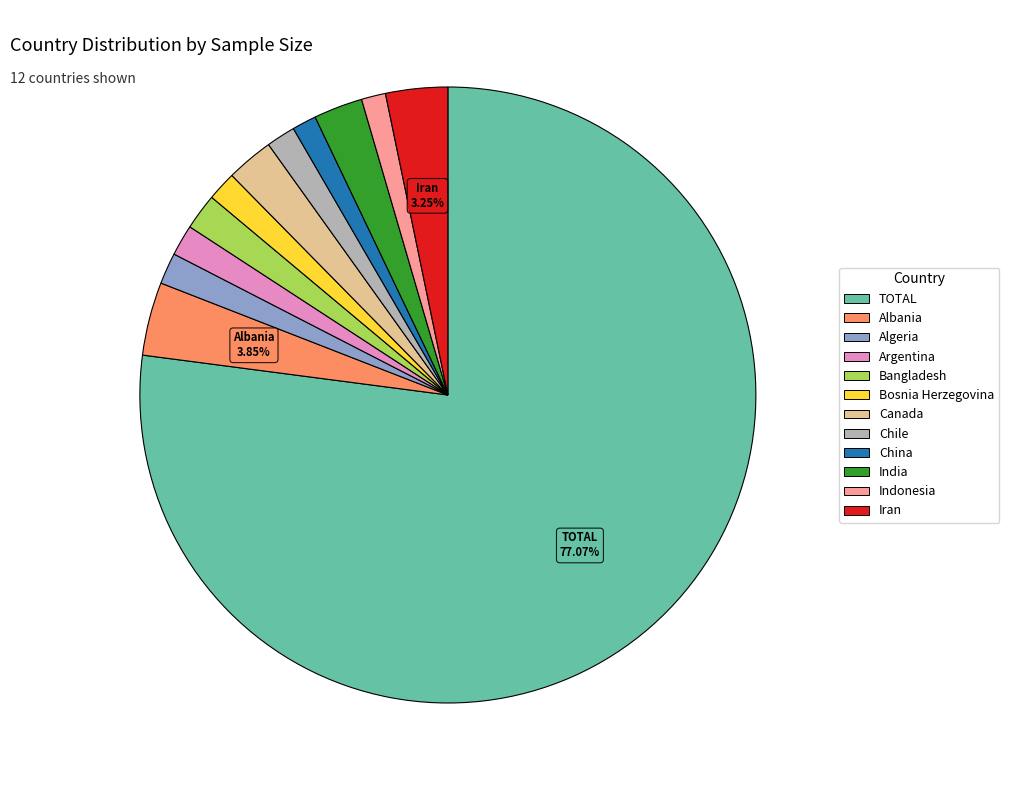

How many slices are in this pie chart?

12